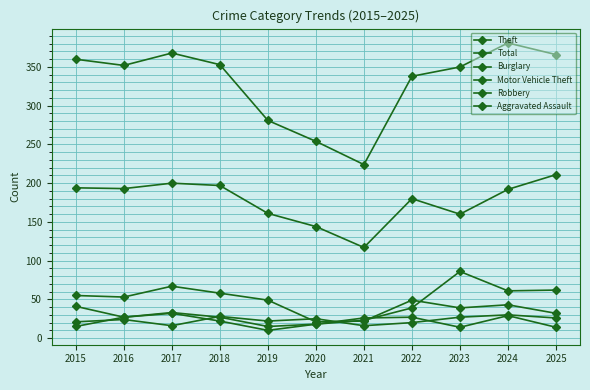

List the series in order of their peak value, lowest first.

Aggravated Assault, Robbery, Burglary, Motor Vehicle Theft, Theft, Total